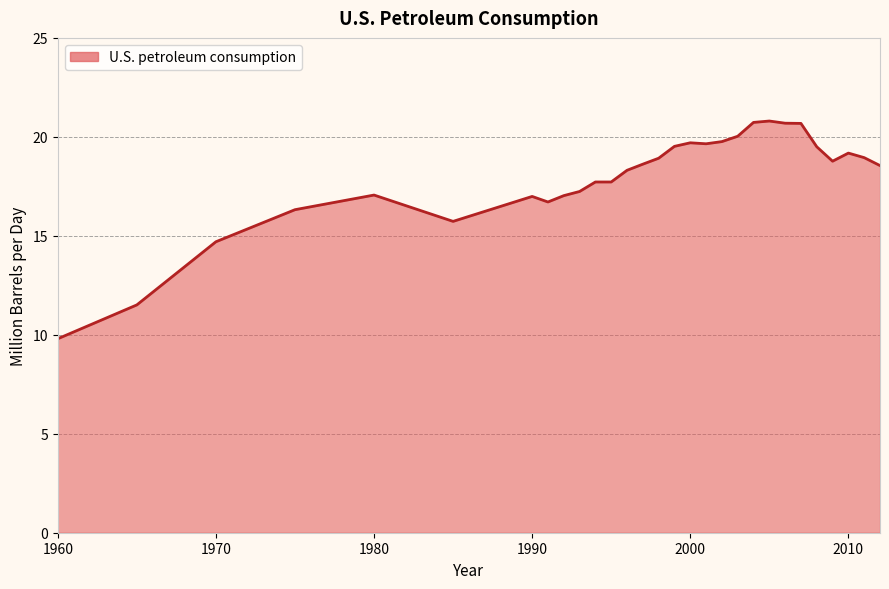

How many values are below 18?

12